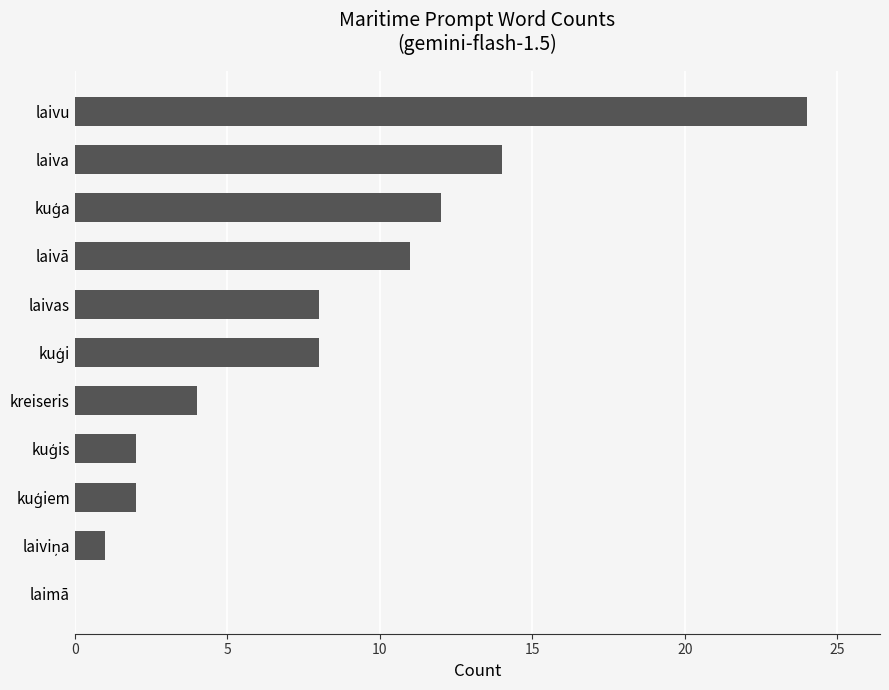

What is the sum of all values?

86